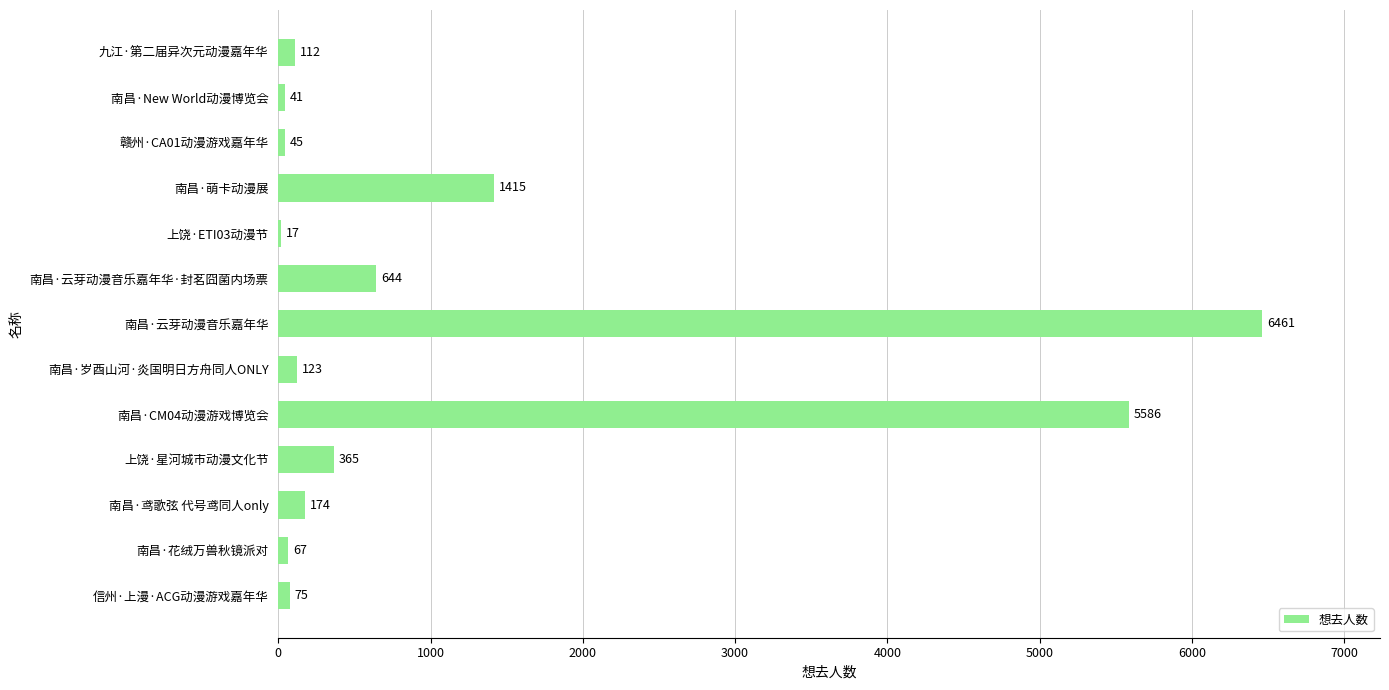

Where is the data nearest to the value 3239?

南昌·萌卡动漫展